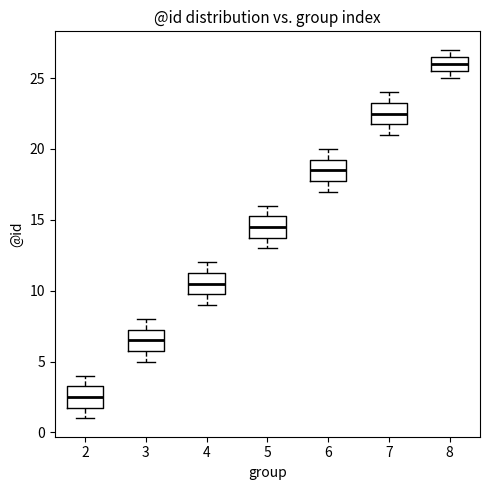

Reading left to right, read every box against the y-axis: the position of its median line, the range the box covers, and the ends of its whiskers. The values are not printed on the chart, so give them approximately, as read against the axis.

2: median 2.5, box 2.0 to 3.5, whiskers 1.0 to 4.0
3: median 6.5, box 6.0 to 7.5, whiskers 5.0 to 8.0
4: median 10.5, box 10.0 to 11.5, whiskers 9.0 to 12.0
5: median 14.5, box 14.0 to 15.5, whiskers 13.0 to 16.0
6: median 18.5, box 18.0 to 19.5, whiskers 17.0 to 20.0
7: median 22.5, box 22.0 to 23.5, whiskers 21.0 to 24.0
8: median 26.0, box 25.5 to 26.5, whiskers 25.0 to 27.0